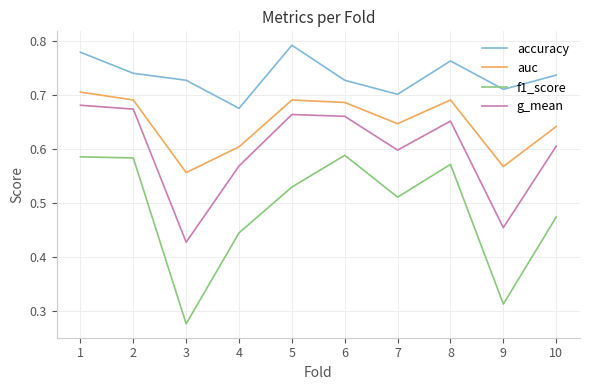

Which series has the widest spread of values?

f1_score